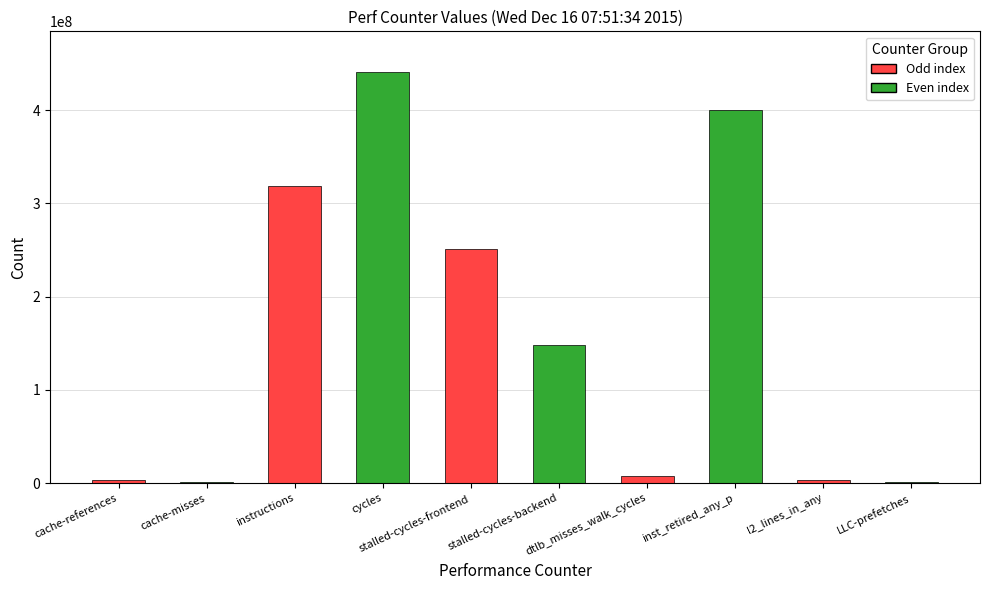

At which label is the value closest to 220782515?

stalled-cycles-frontend